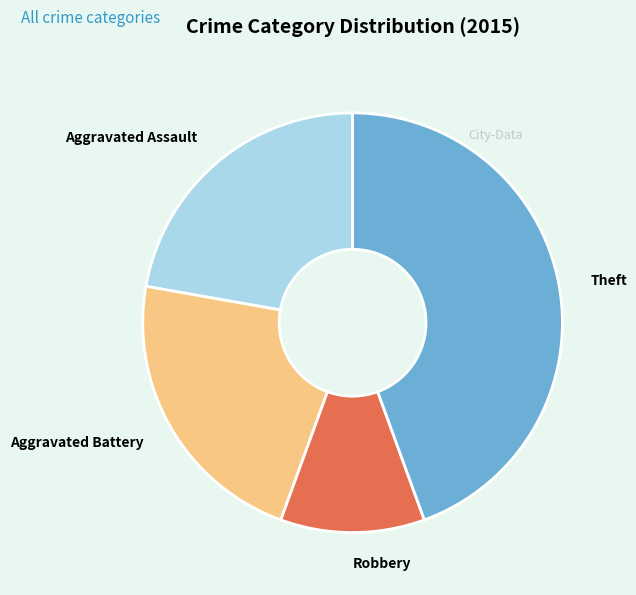

Is the sum of Aggravated Battery and Robbery greater than half?

No